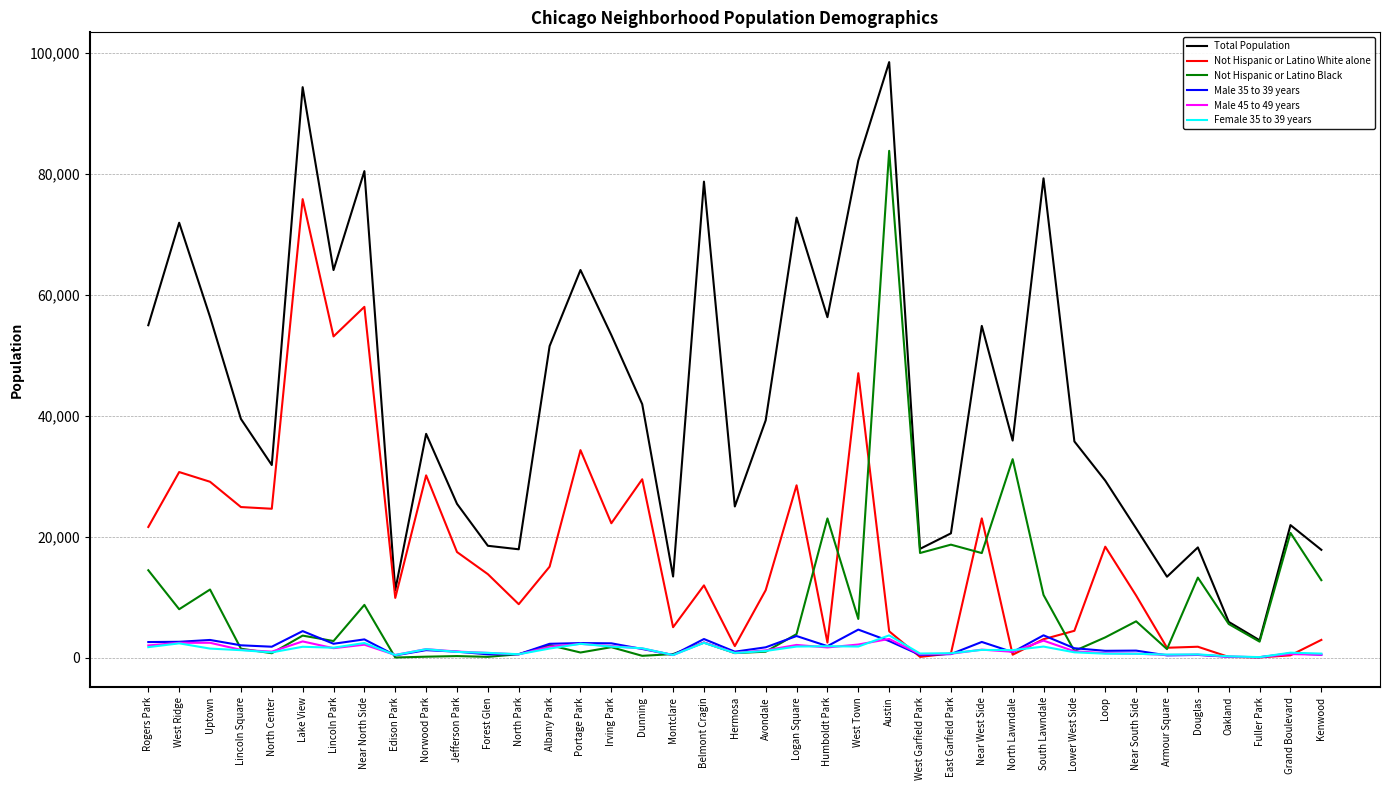

Which label corresponds to the largest value in the chart?

Austin